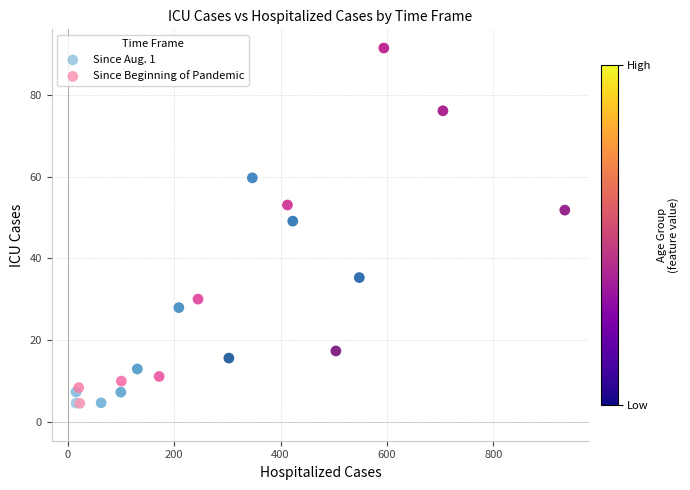

Which series has the largest Y range (max minus min)?

Since Beginning of Pandemic